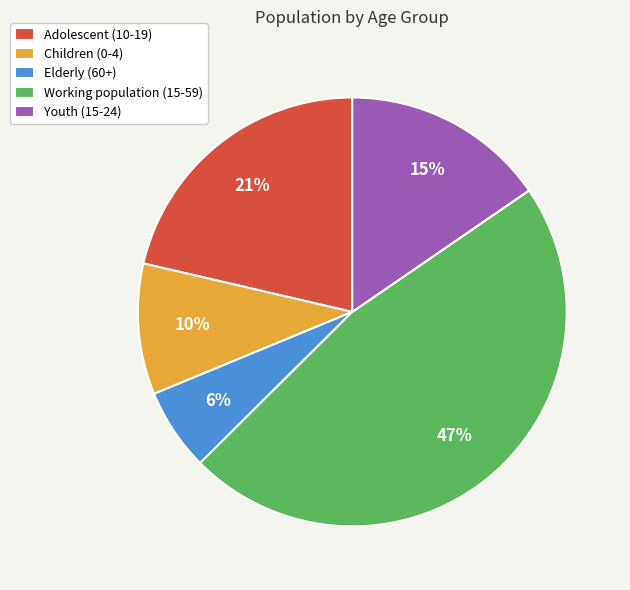

Combined, do Working population (15-59) and Children (0-4) account for over 50%?

Yes